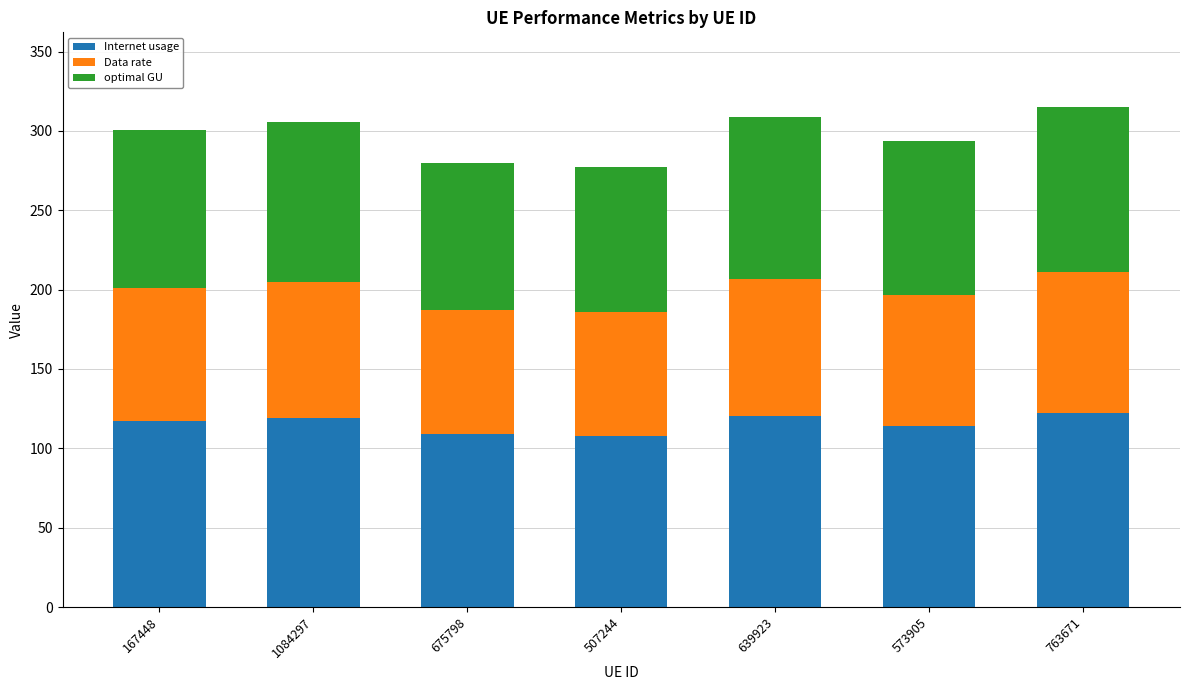

The value of Internet usage at 763671 is 65.9. True or false?

False